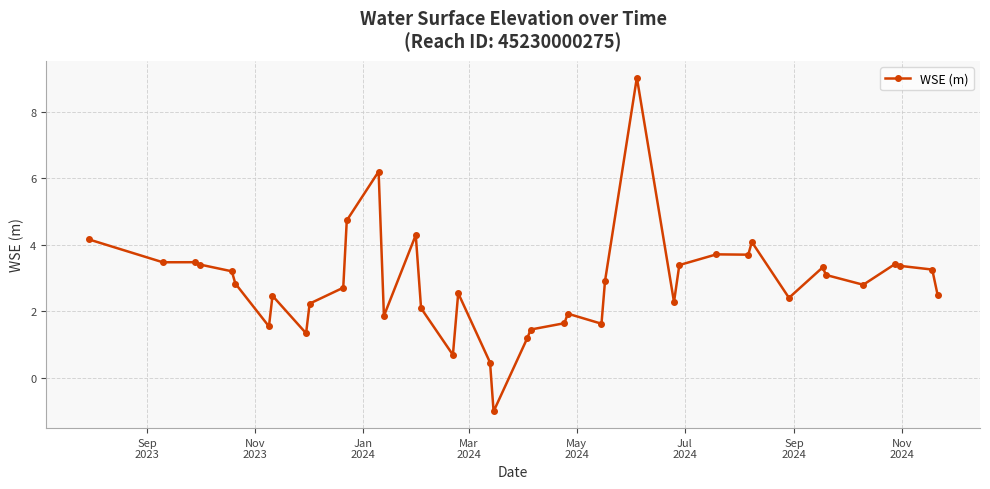

What is the maximum value shown in the chart?

9.0